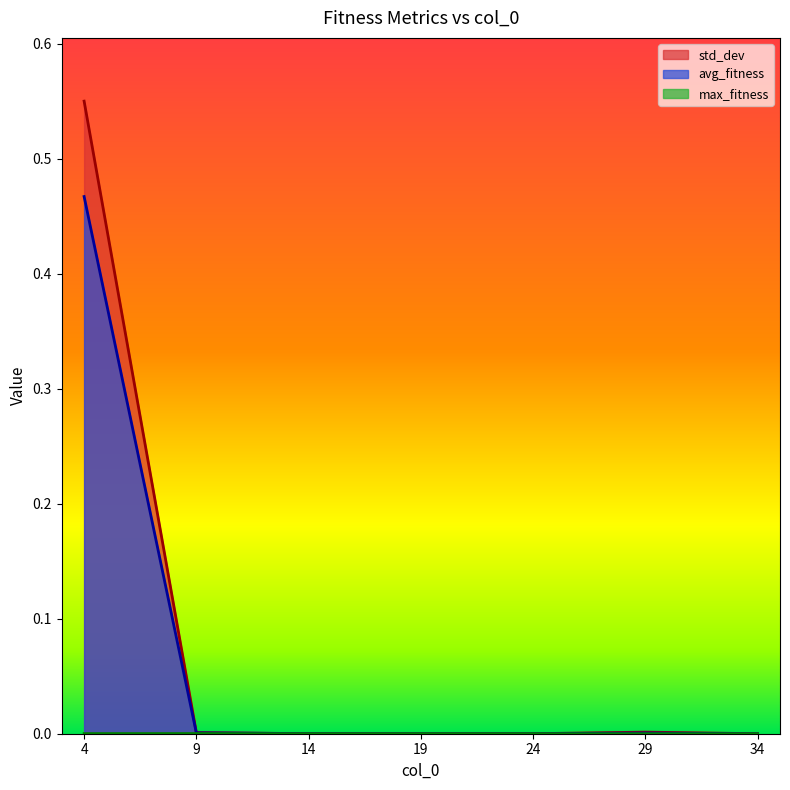

At which category is the sum across all series the highest?

4